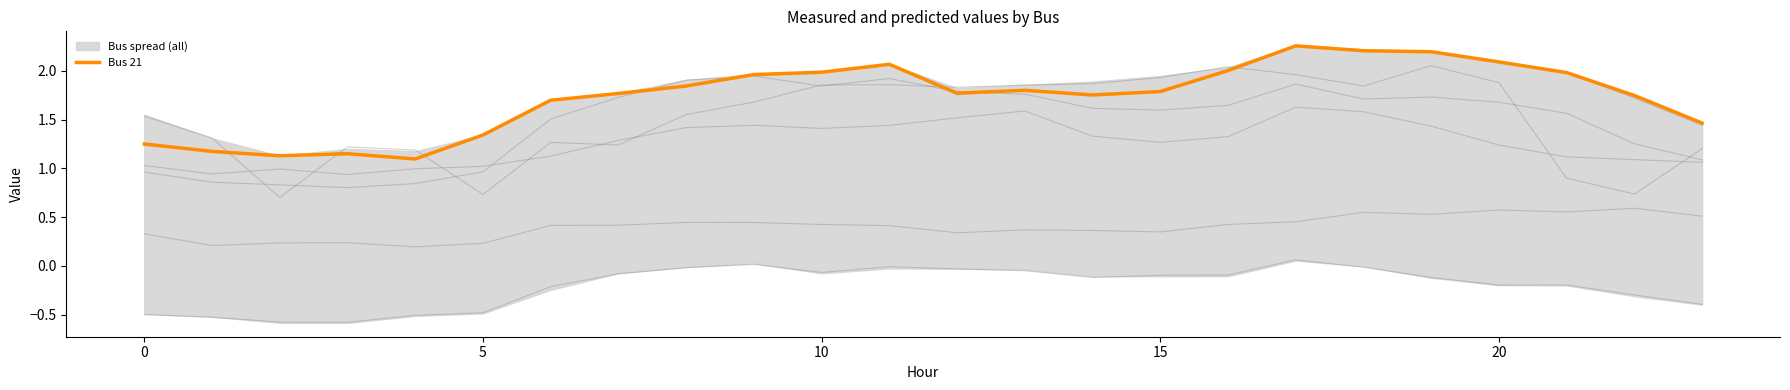

True or false: Bus 21 has a value of 3.0 at 20.

False